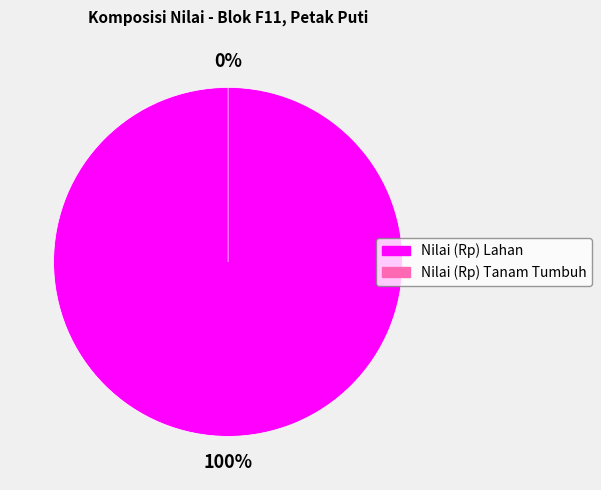

The Nilai (Rp) Tanam Tumbuh slice represents 0% of the pie. True or false?

True